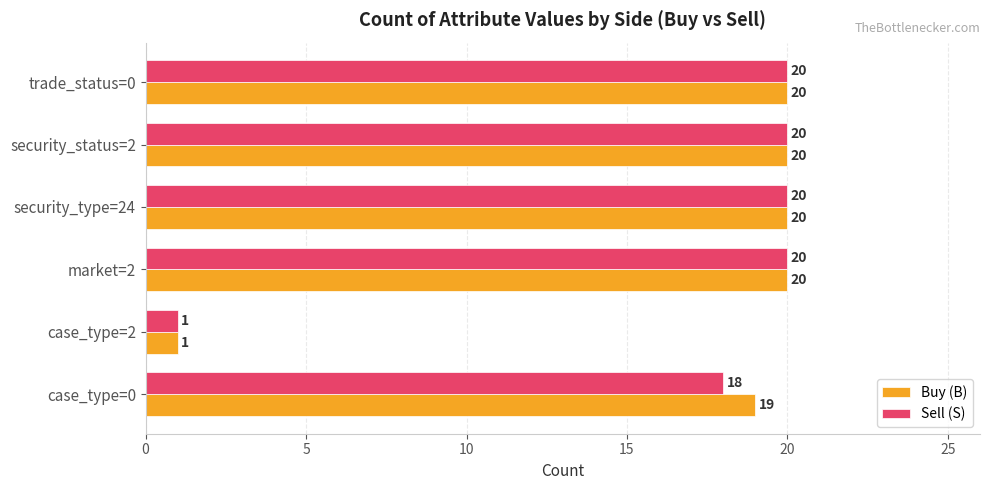

At how many categories does at least one series exceed 4?

5